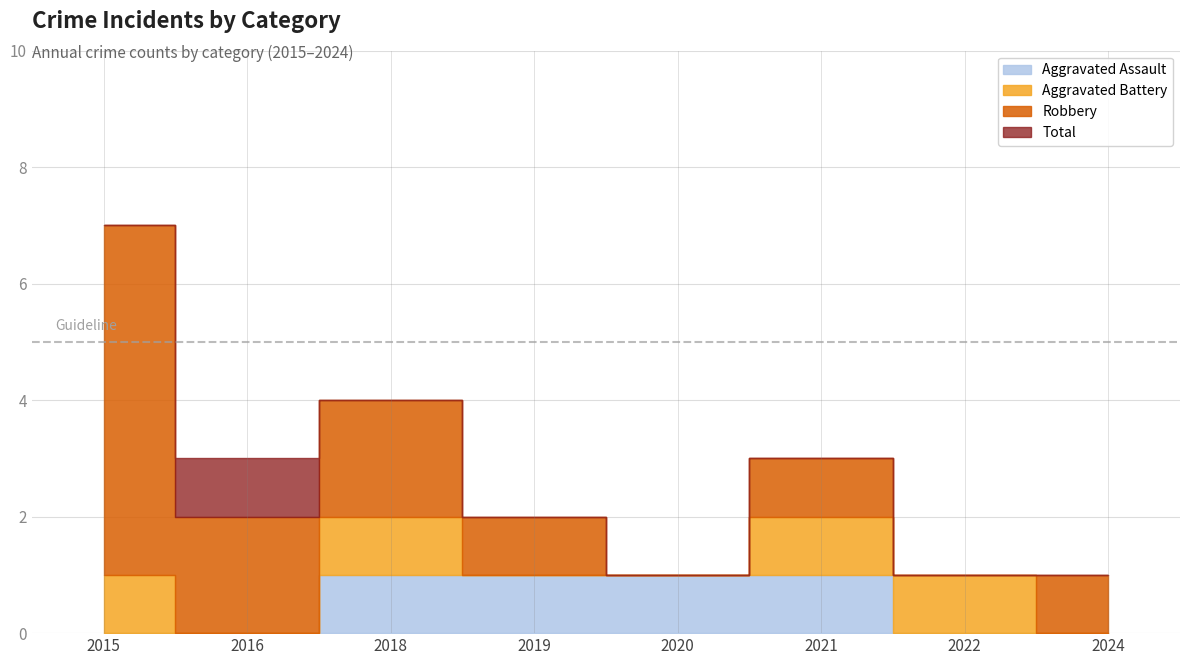

Reading left to right, transcribe all the data shown in this chart.

Aggravated Assault: 2015=0	2016=0	2018=1	2019=1	2020=1	2021=1	2022=0	2024=0
Aggravated Battery: 2015=1	2016=0	2018=1	2019=0	2020=0	2021=1	2022=1	2024=0
Robbery: 2015=6	2016=2	2018=2	2019=1	2020=0	2021=1	2022=0	2024=1
Total: 2015=7	2016=3	2018=4	2019=2	2020=1	2021=3	2022=1	2024=1